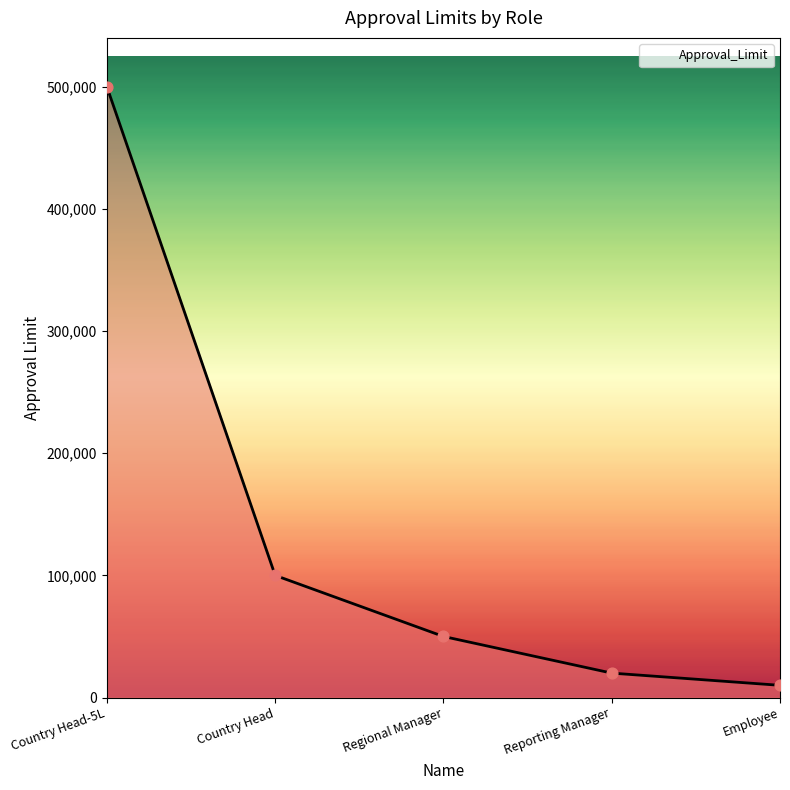

Between Country Head-5L and Employee, which is larger?

Country Head-5L